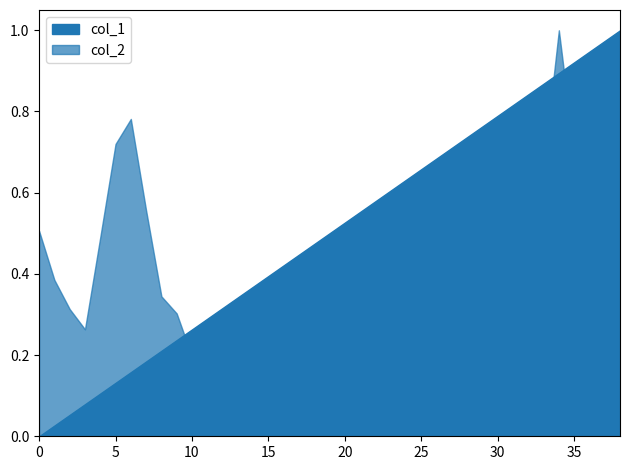

List the labels in order of col_2 value, smallest first.

16, 19, 18, 22, 17, 21, 11, 28, 29, 12, 27, 15, 13, 14, 10, 23, 20, 3, 30, 9, 2, 26, 8, 24, 1, 31, 25, 32, 4, 0, 7, 37, 33, 36, 35, 5, 6, 38, 34